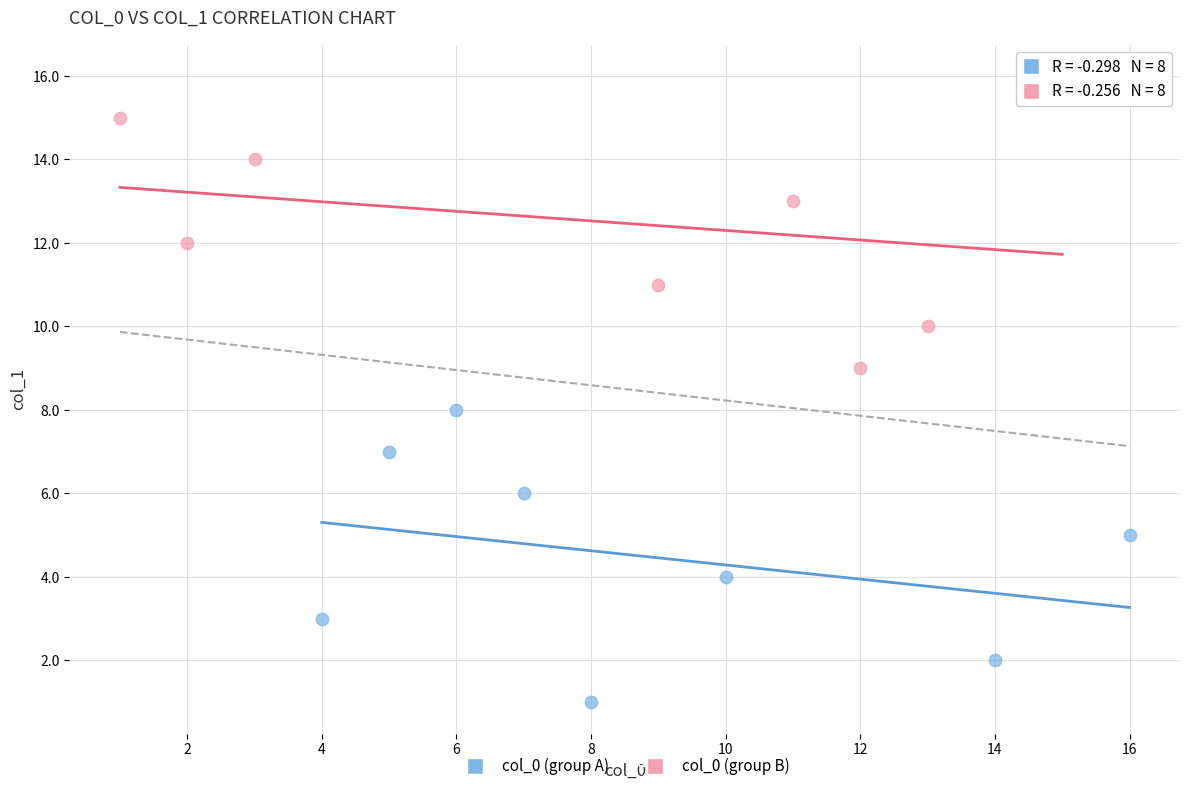

Which series contains the highest Y value?

col_0 (group B)